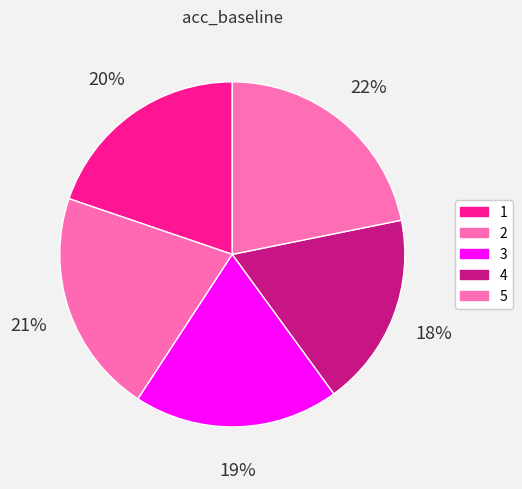

To the nearest percent, what percentage of the pie is 2?

21%